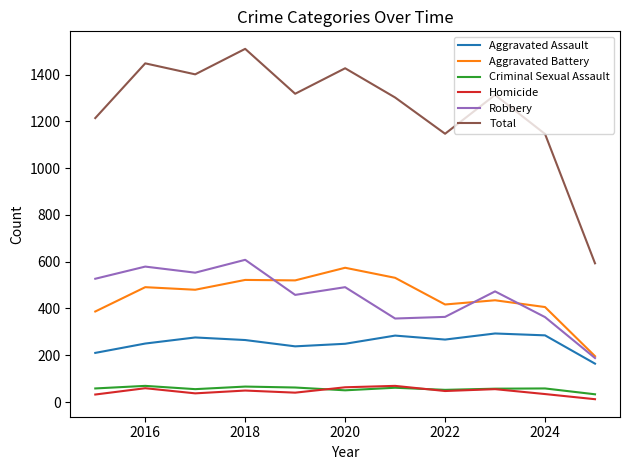

Which series has the largest total across all categories?

Total